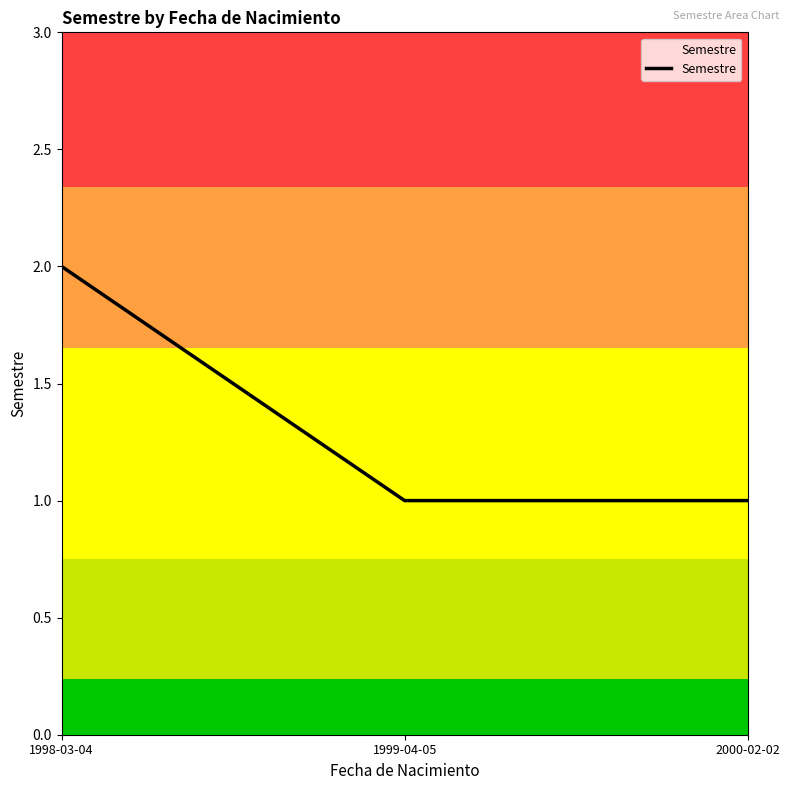

How many series are shown in this chart?

1